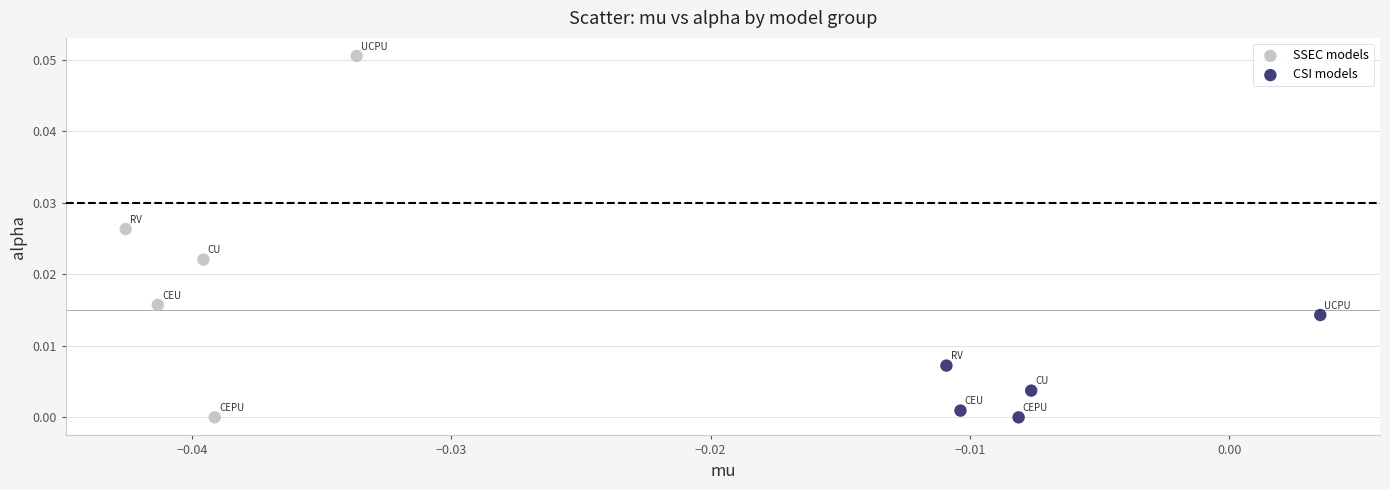

What are all the series names shown in the legend?

SSEC models, CSI models